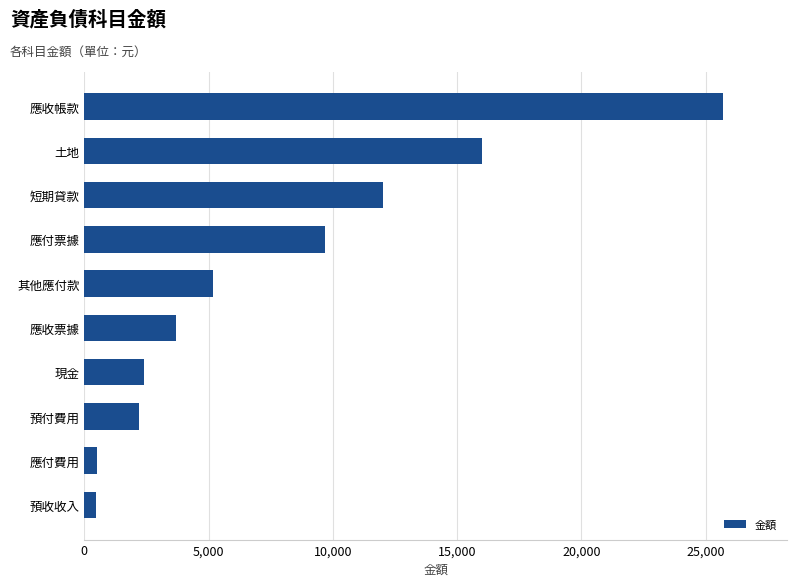

What is the greatest value displayed?

25700